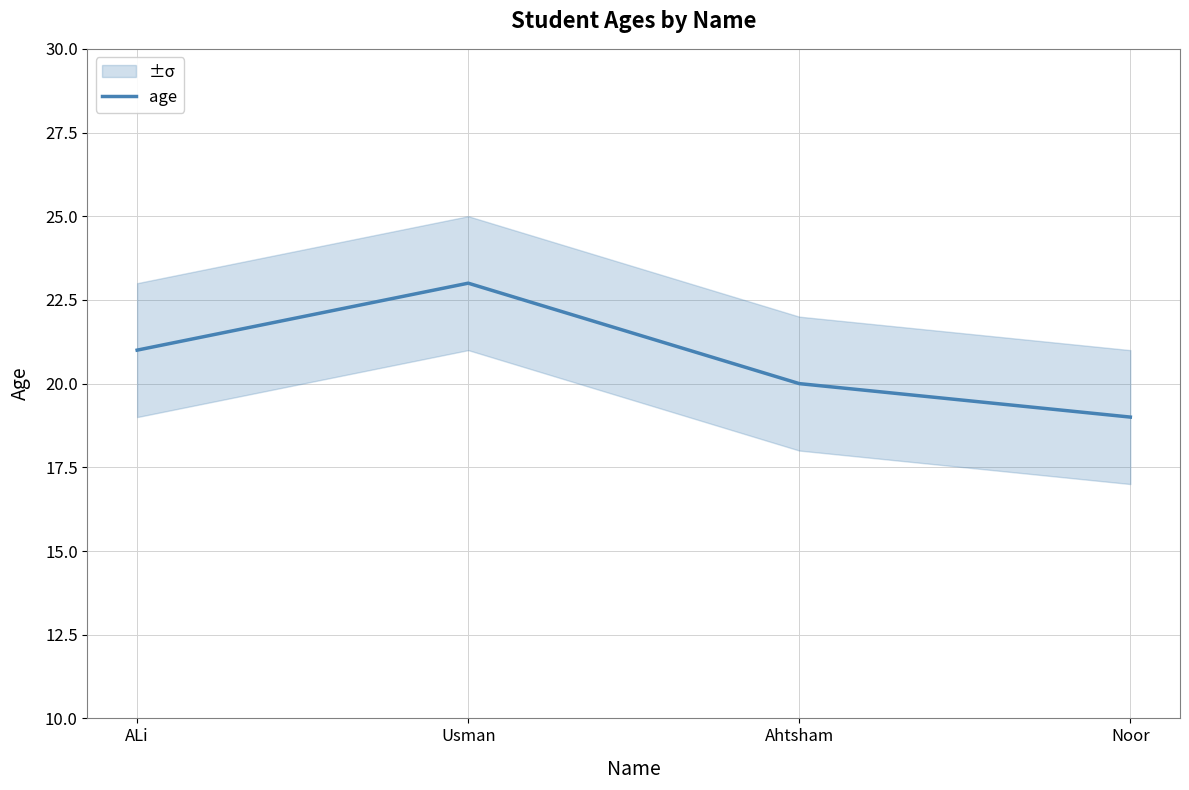

Reading right to left, transcribe all the data shown in this chart.

19	20	23	21